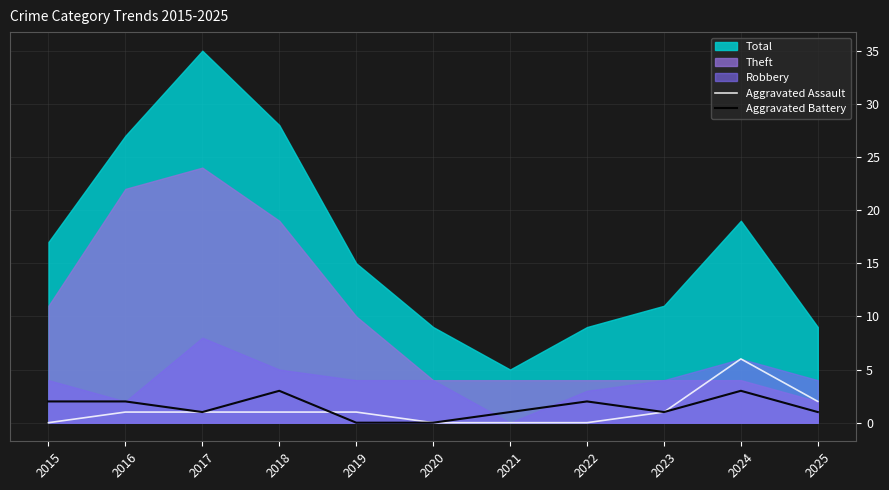

Is it true that Aggravated Assault equals -2 at 2021?

False